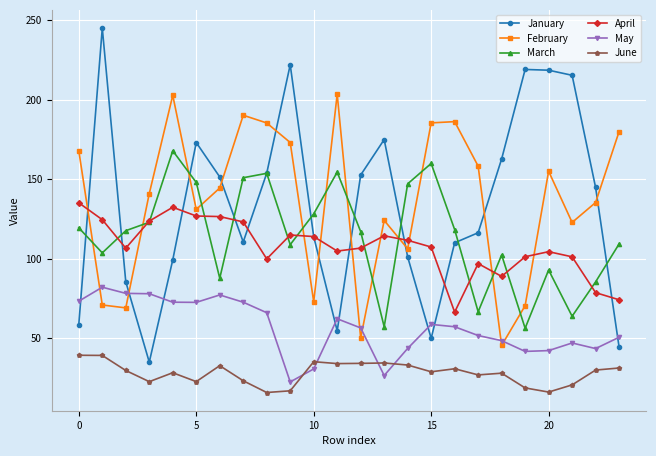

List the series in order of their peak value, lowest first.

June, May, April, March, February, January